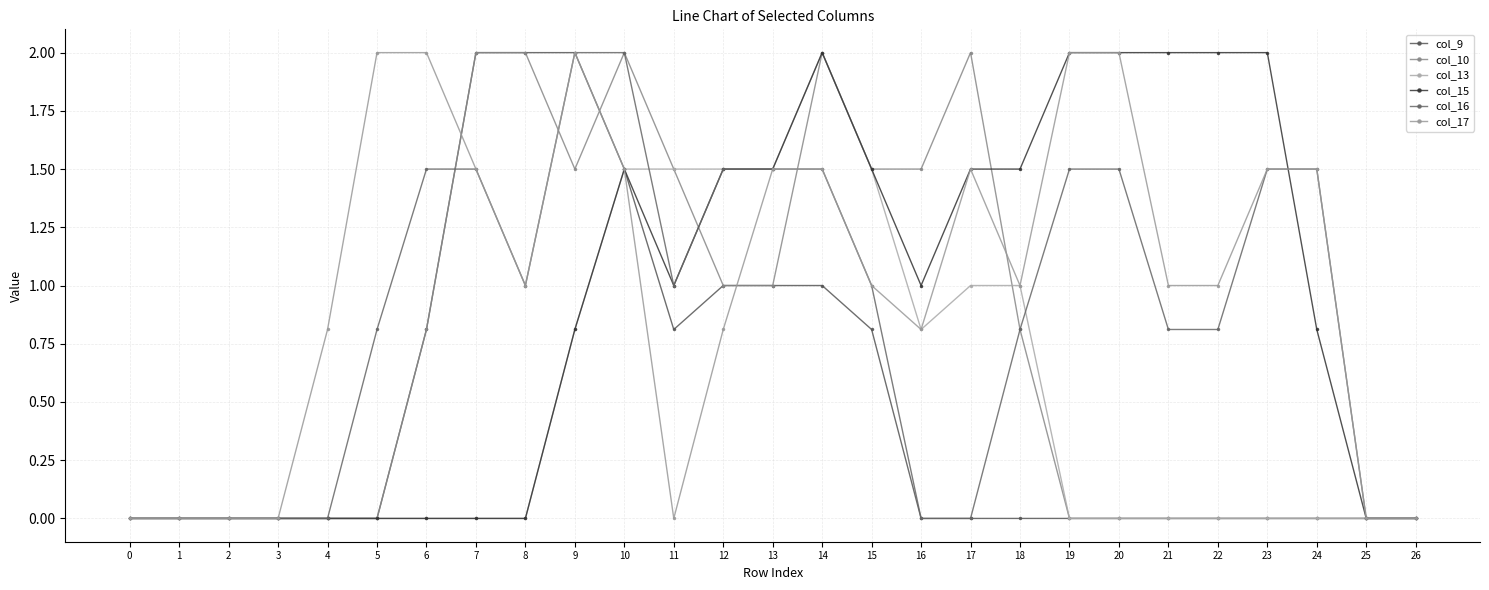

Rank the series at 12 from lowest to highest value.

col_17, col_9, col_10, col_13, col_15, col_16